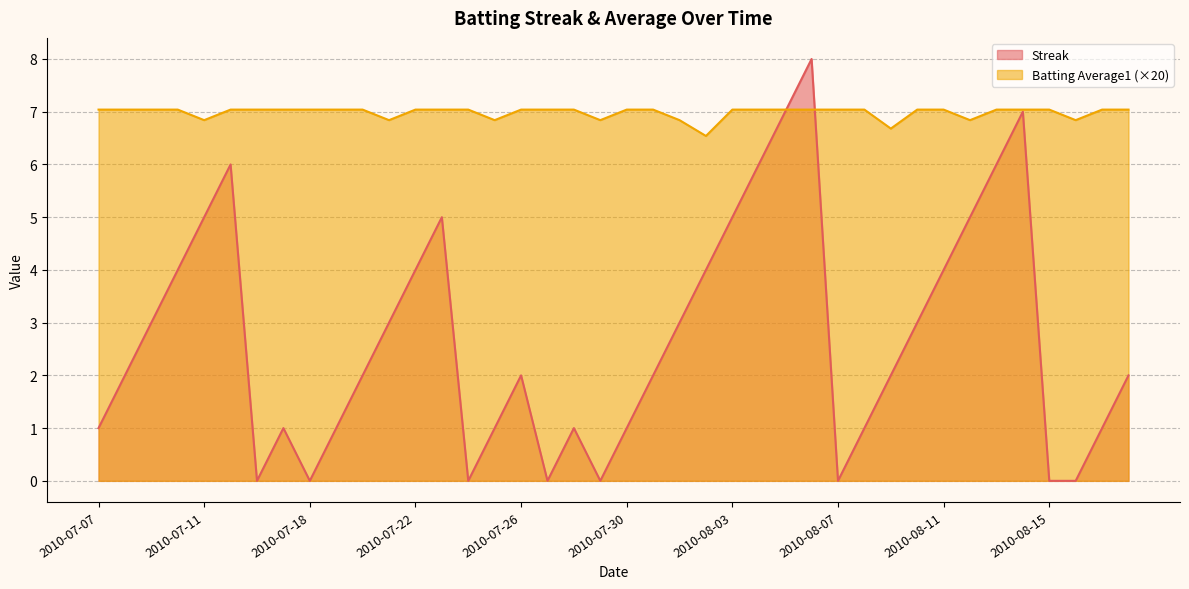

At which category is the sum across all series the highest?

2010-08-06